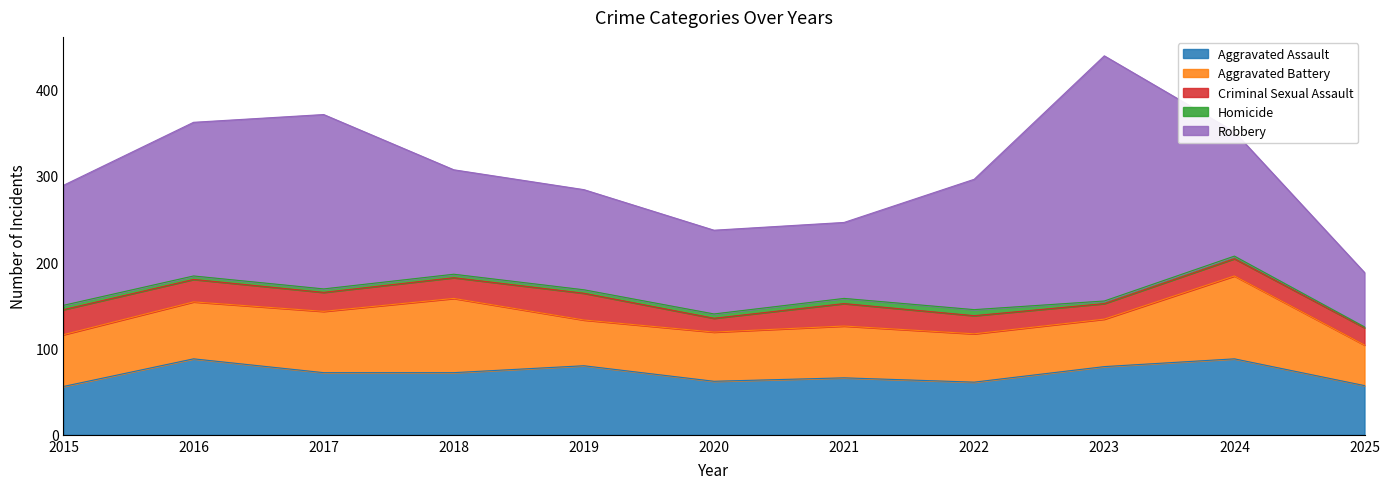

What value does the Robbery series have at 2023?

284